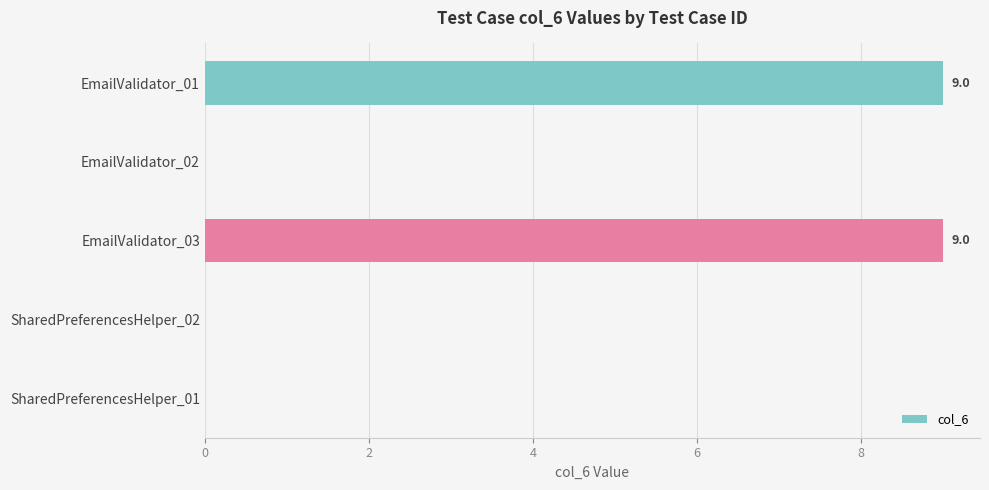

What is the maximum value shown in the chart?

9